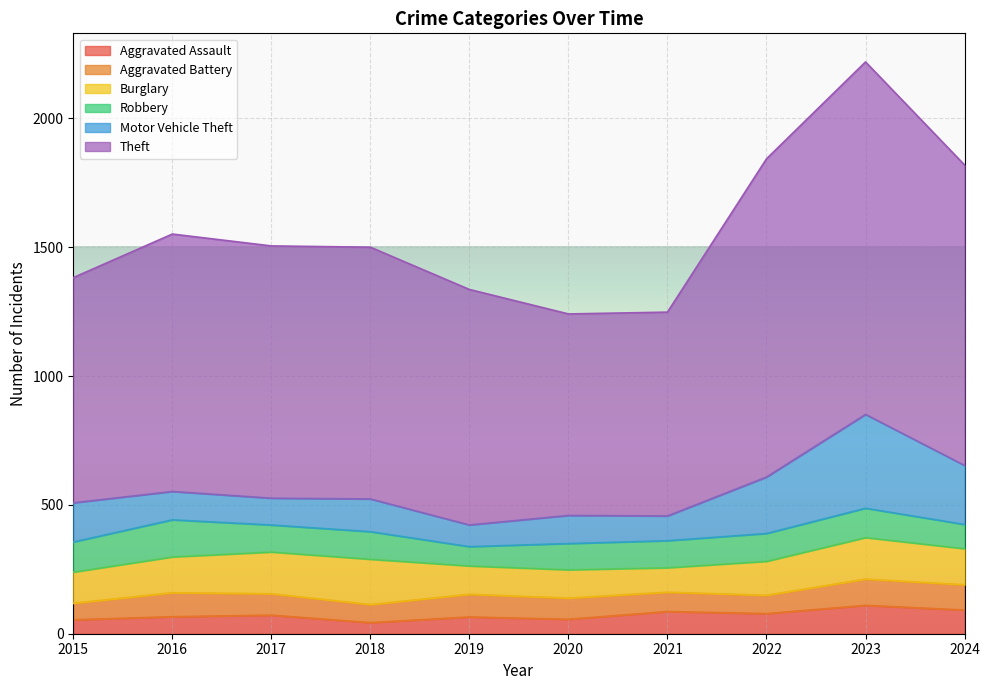

List the labels in order of Burglary value, smallest first.

2021, 2019, 2020, 2015, 2022, 2016, 2024, 2023, 2017, 2018